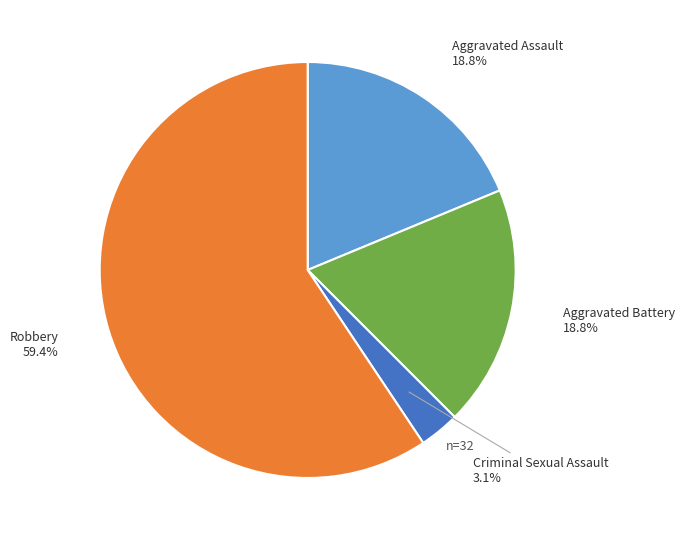

To the nearest percent, what is the average slice percentage?

25%